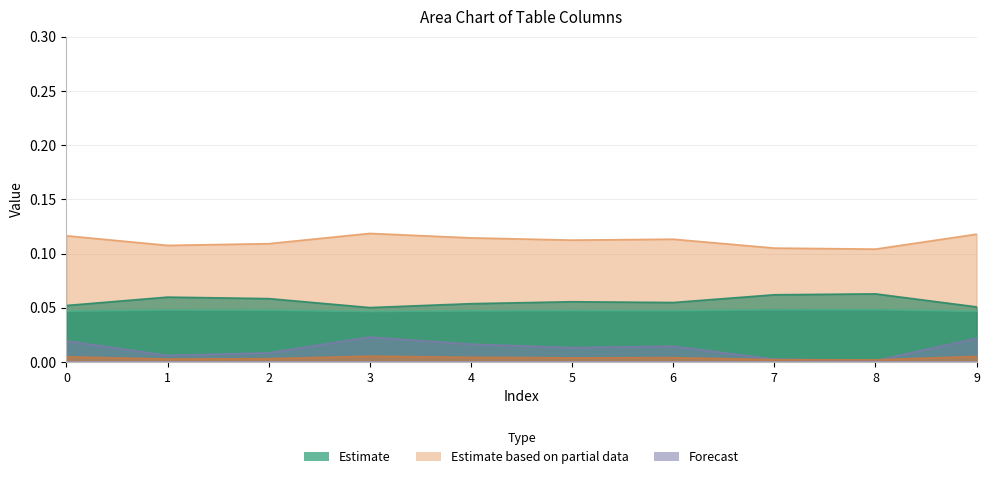

How many col_1 values are between 0 and 1?

10